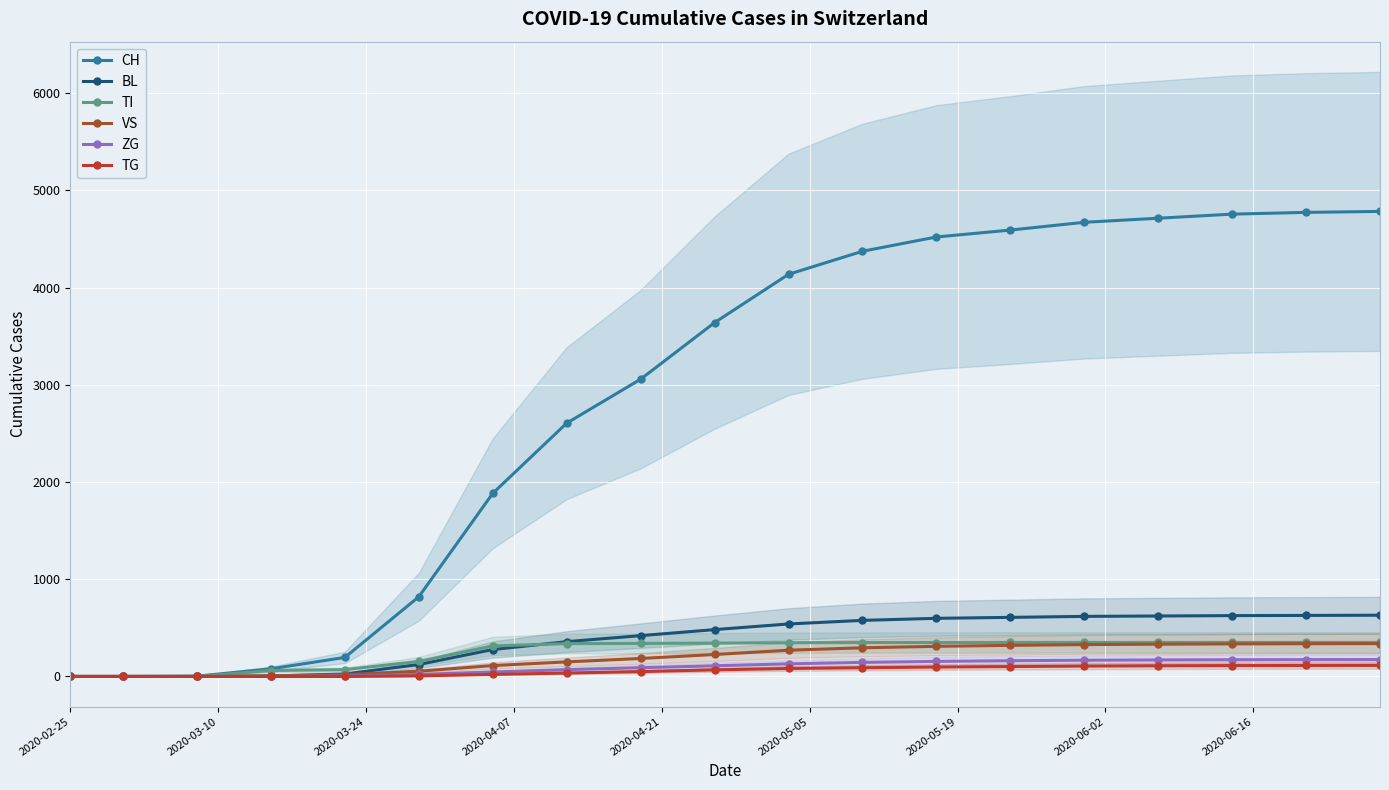

How many data points in BL are above 482?

9